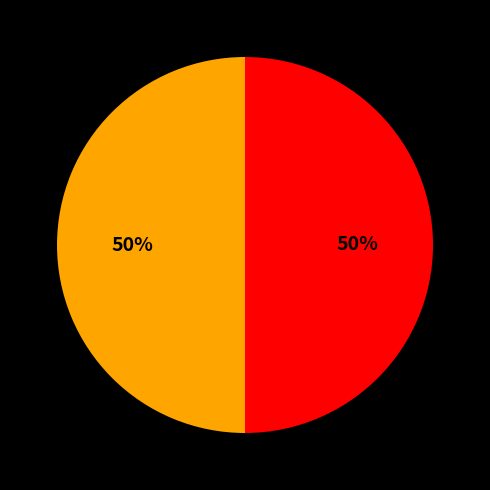

Count the number of slices in the pie.

2